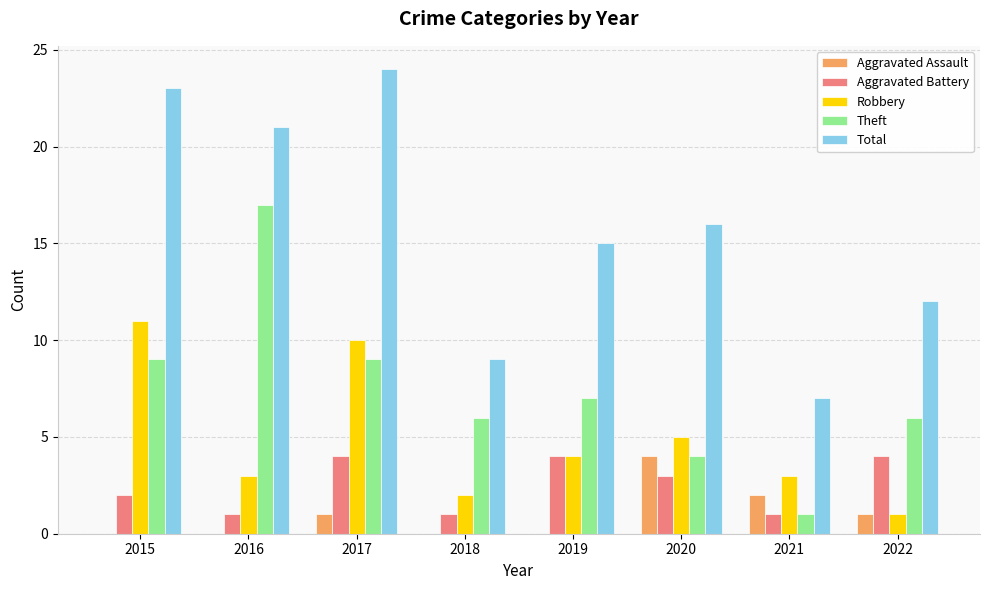

What is the total value across all series at 2018?

18